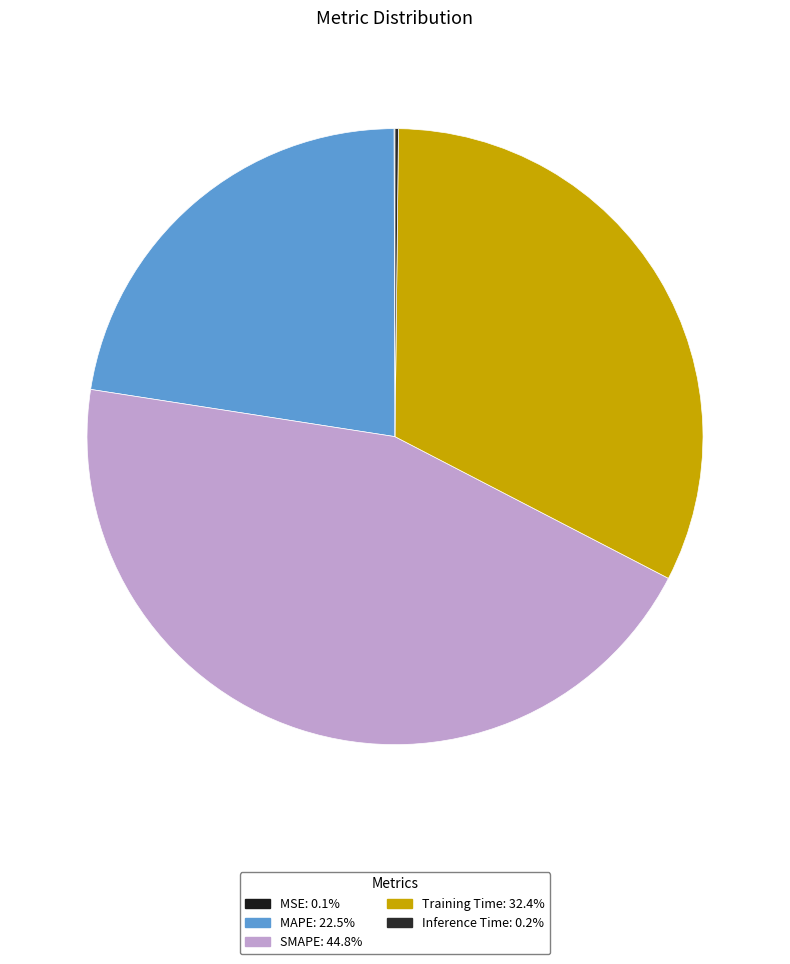

Is MAPE the majority of the pie?

No